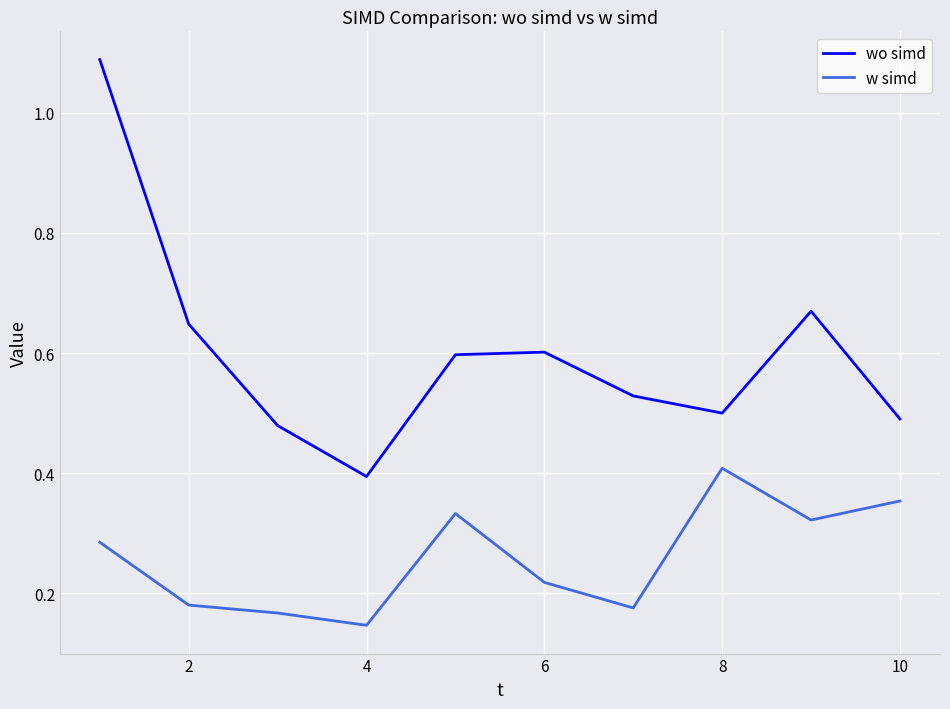

Count the w simd values in the range 0 to 1.

10